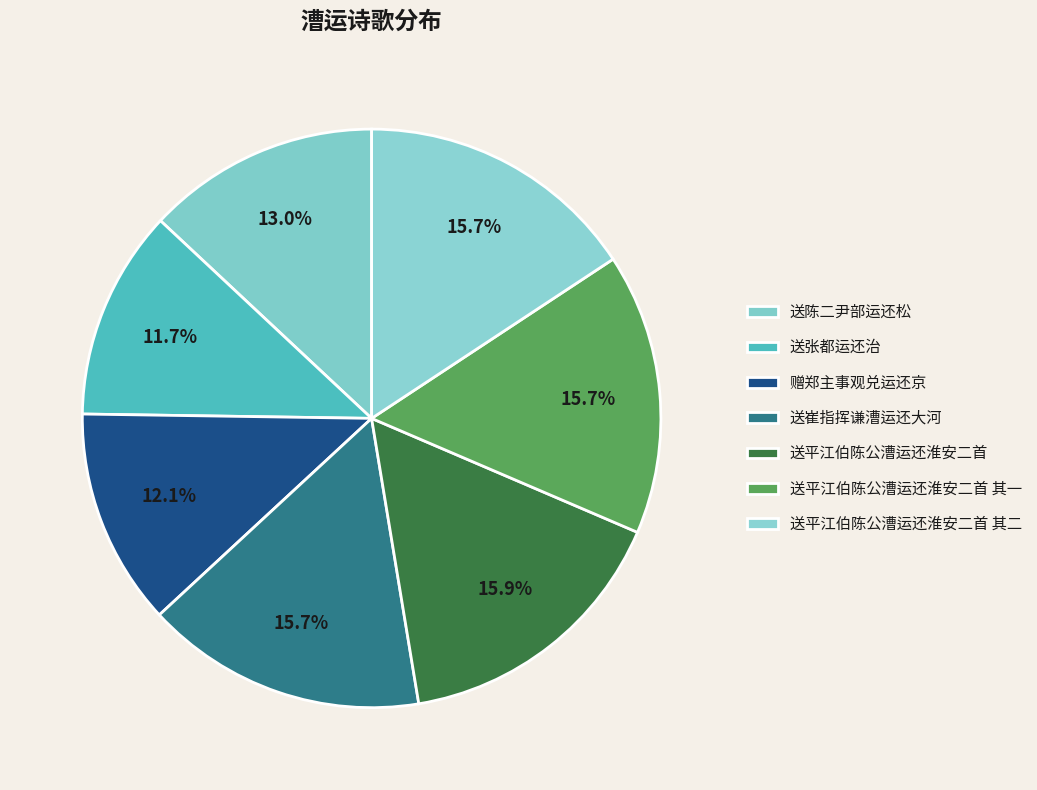

Combined, what portion of the pie is 送陈二尹部运还松 and 送平江伯陈公漕运还淮安二首 其一?

28.7%